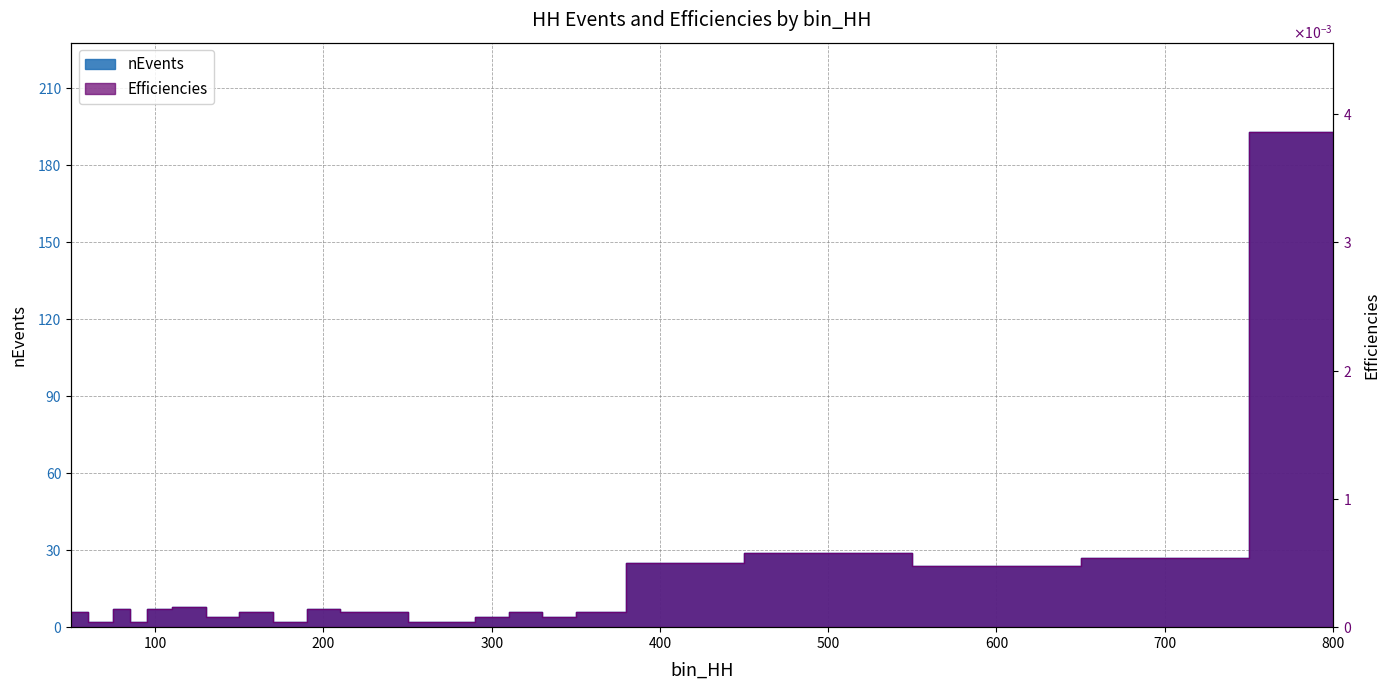

What are all the series names shown in the legend?

nEvents, Efficiencies